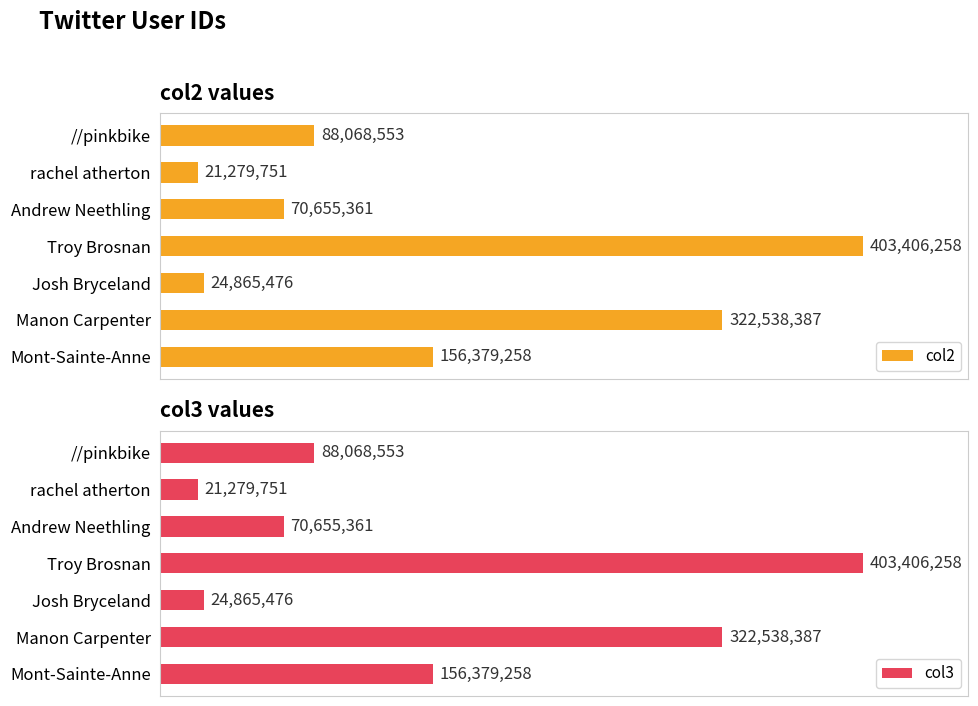

True or false: col2 has a value of 280641538 at Troy Brosnan.

False